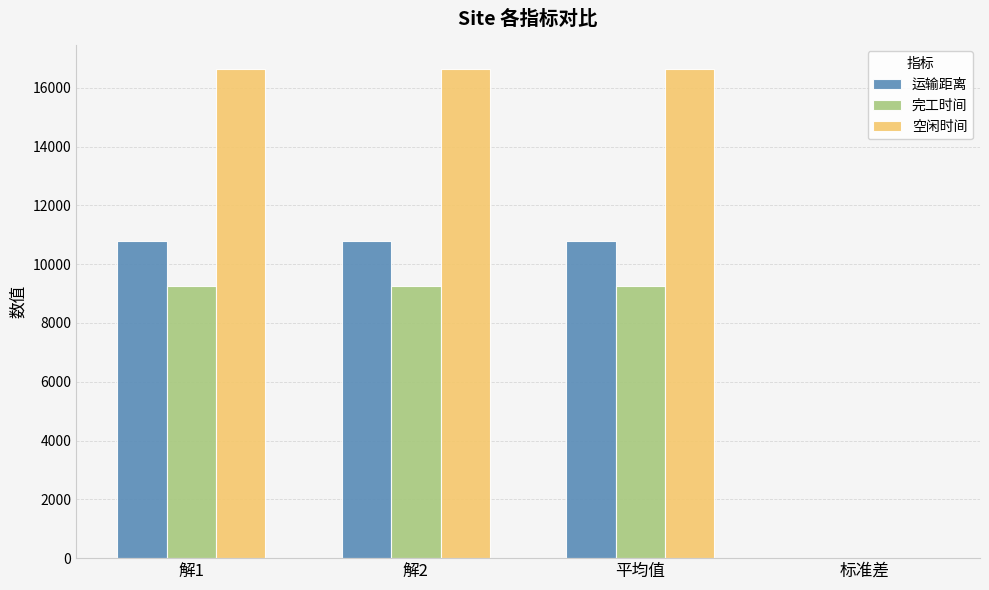

Are the bars horizontal?

No